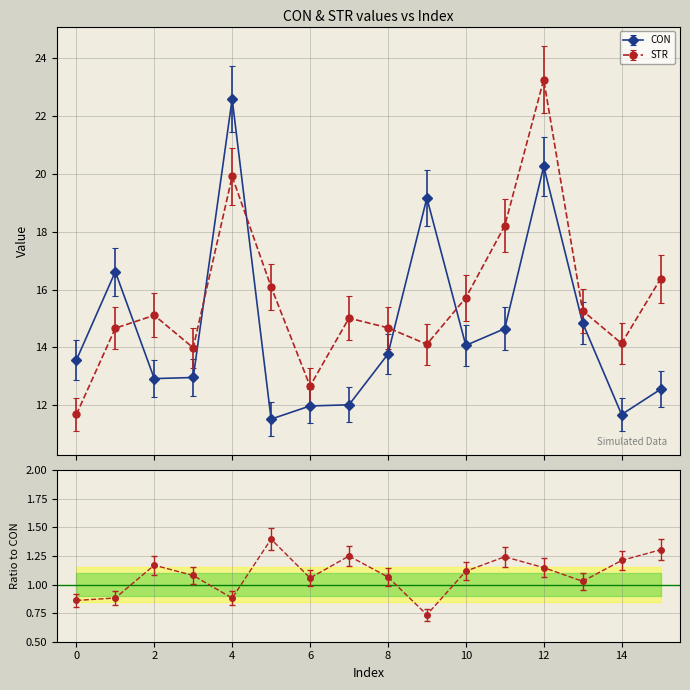

List the series in order of their overall mean, highest first.

STR, CON